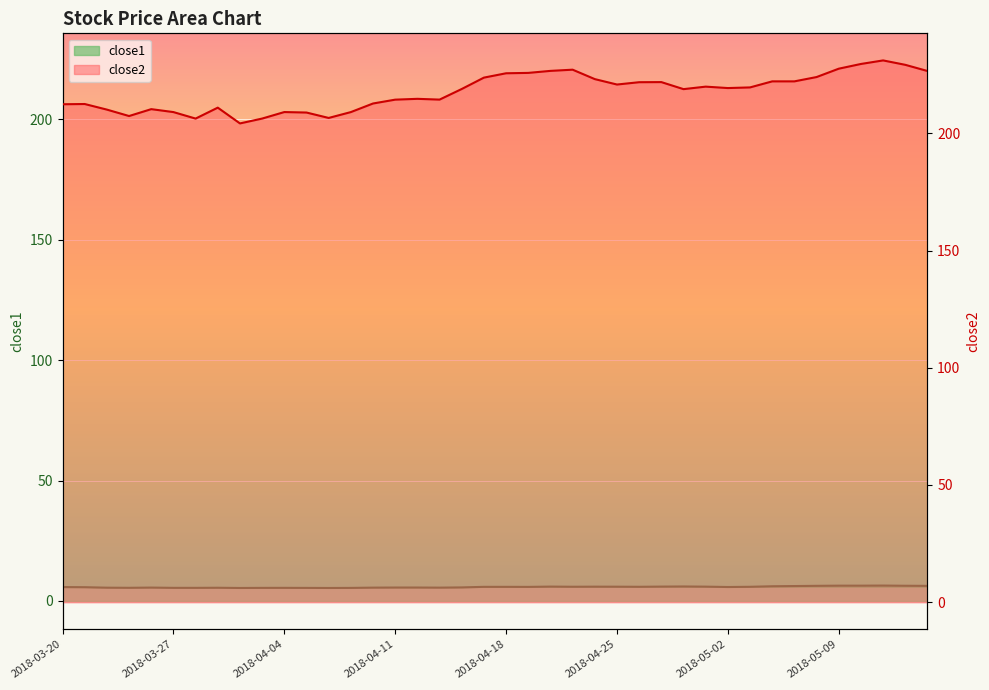

True or false: close1 and close2 intersect in this chart.

False